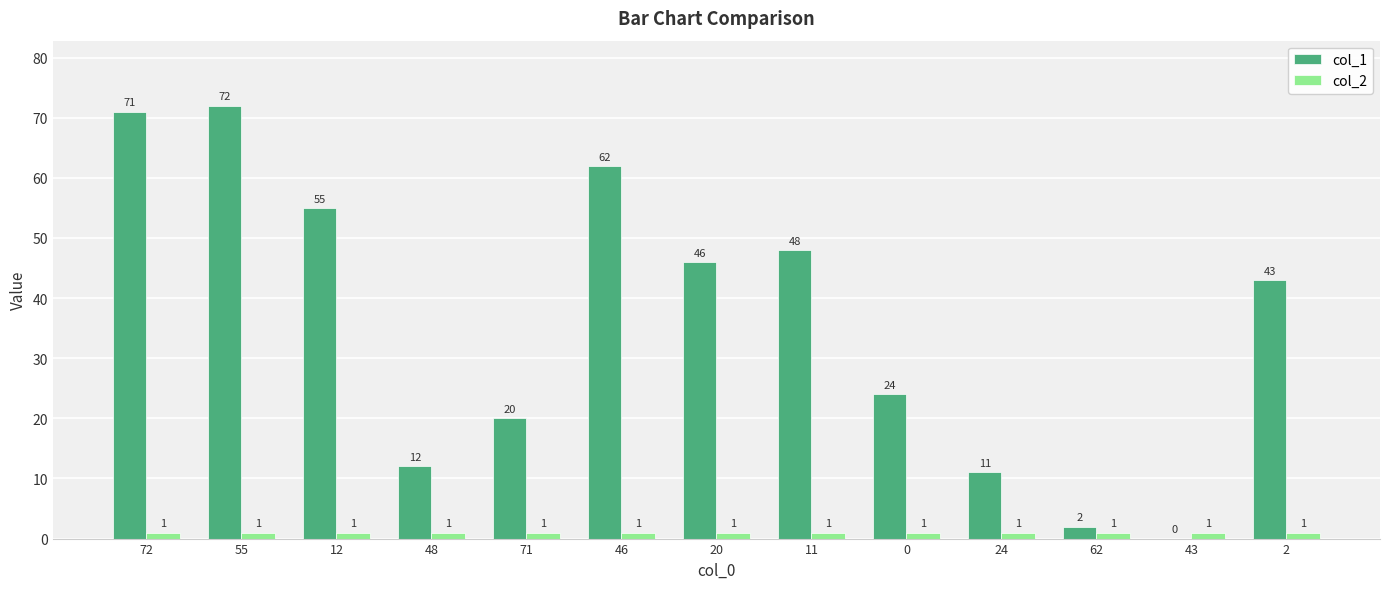

Is it true that col_2 equals 1 at 0?

True